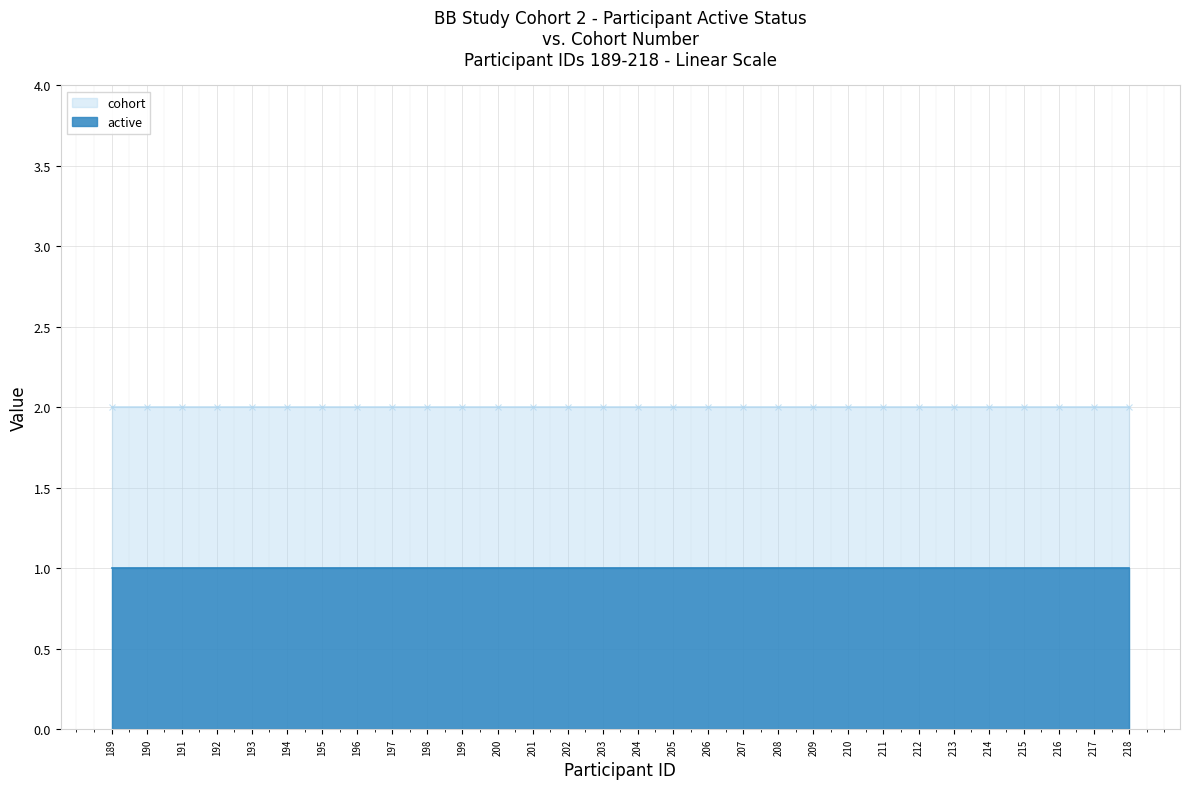

True or false: active and cohort cross at least once.

False